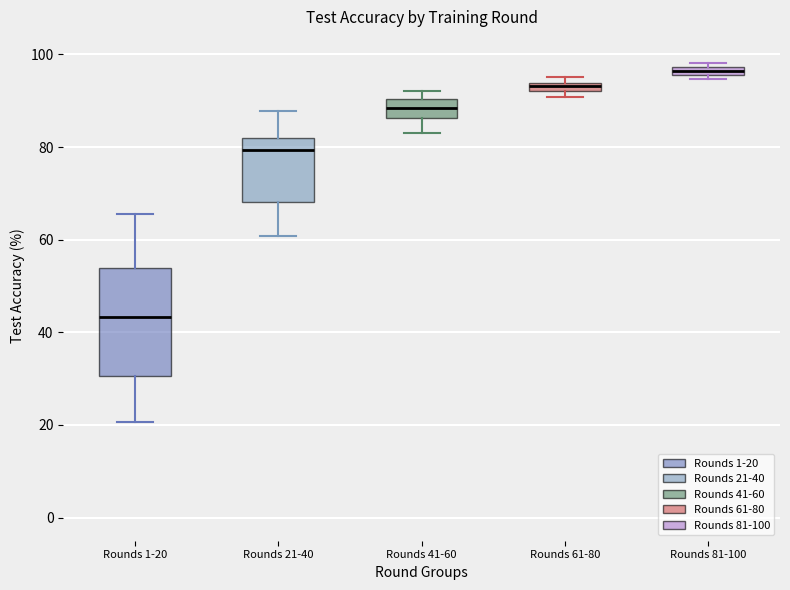

Comparing the boxes themselves (not the whiskers), which one is the tallest?

Rounds 1-20